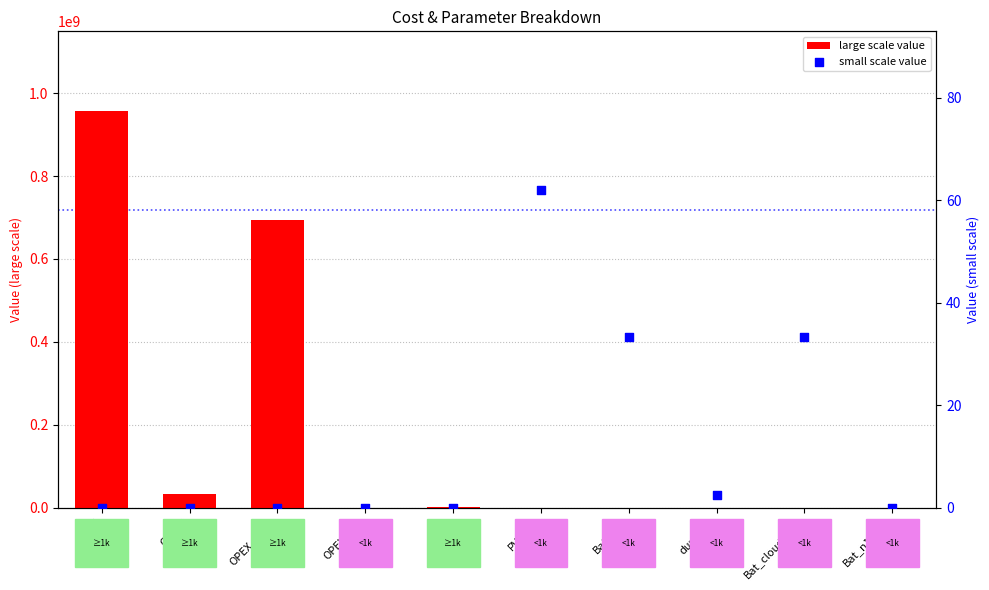

Which series reaches the minimum Y coordinate?

large scale value